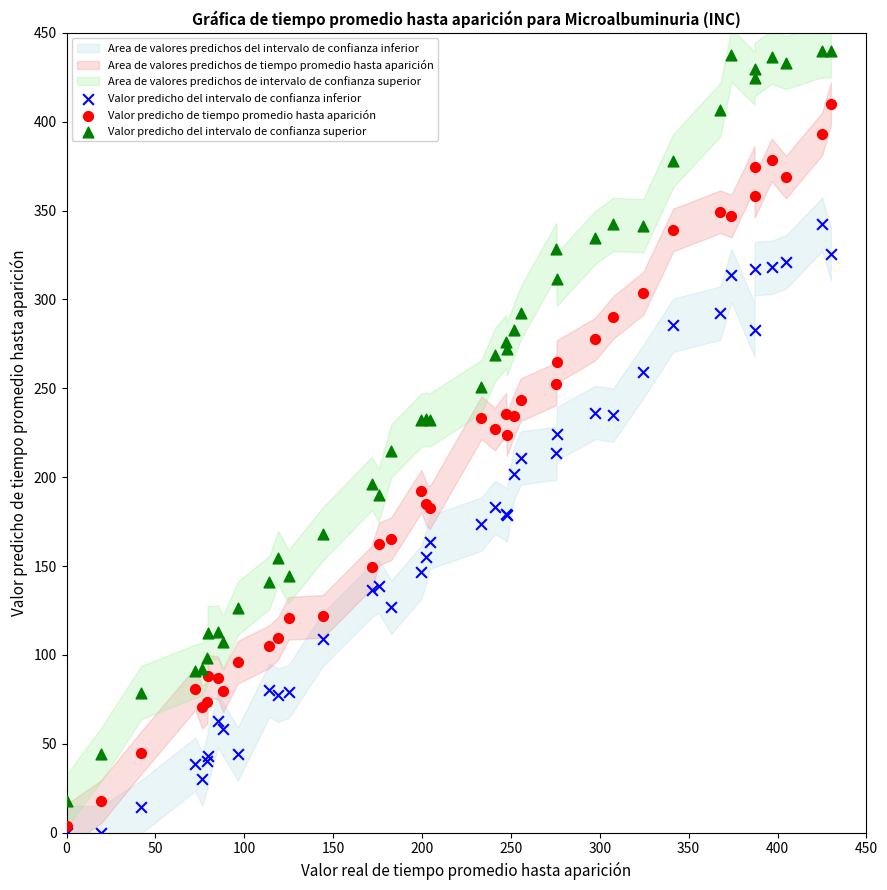

Which series contains the lowest Y value?

Valor predicho del intervalo de confianza inferior